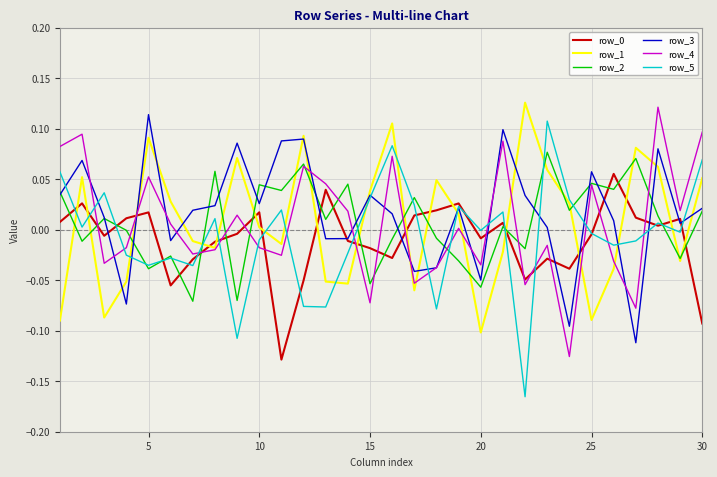

Which series has the largest range (max minus min)?

row_5